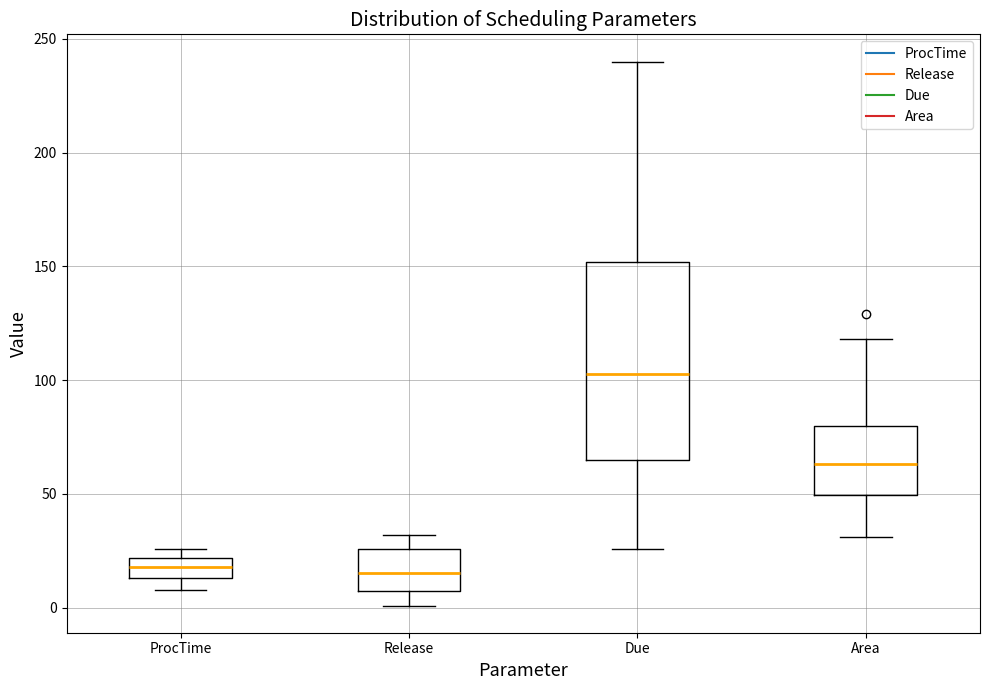

Comparing the boxes themselves (not the whiskers), which one is the tallest?

Due